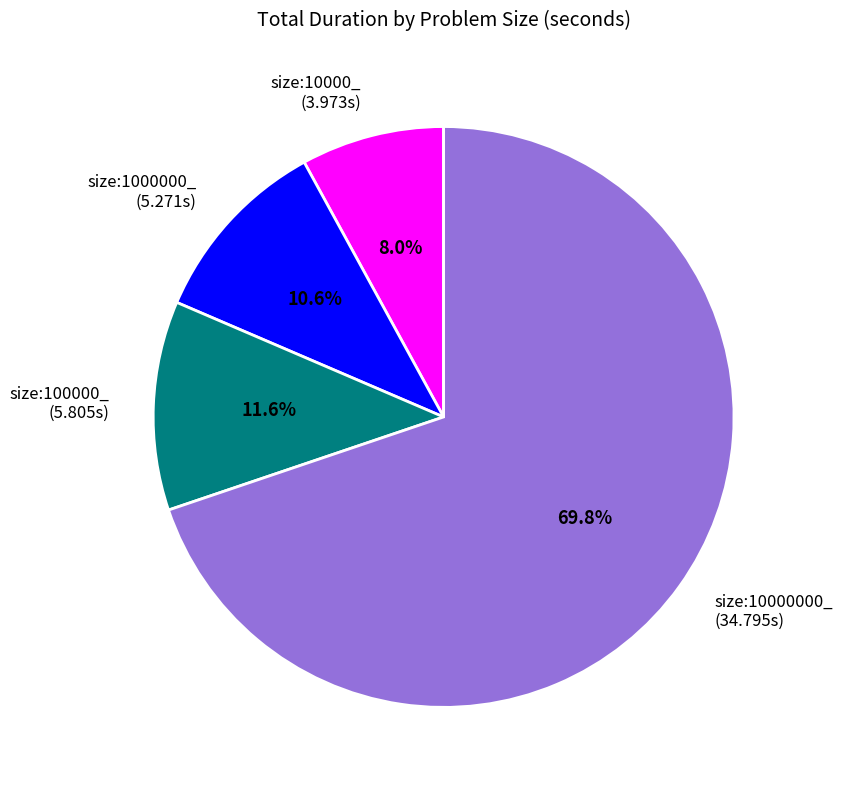

Approximately how many times larger is the value at size:1000000_ compared to size:100000_?

0.9